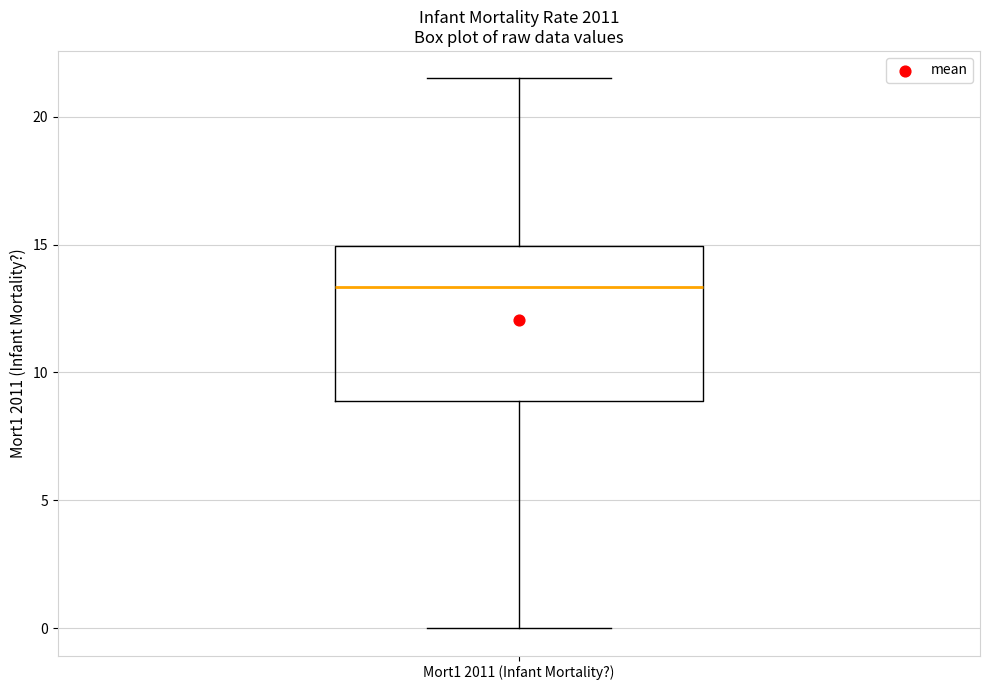

Where is the lower edge of the box for Mort1 2011 (Infant Mortality?) on the y-axis? The values are not printed on the chart, so give them approximately, as read against the axis.

9.0